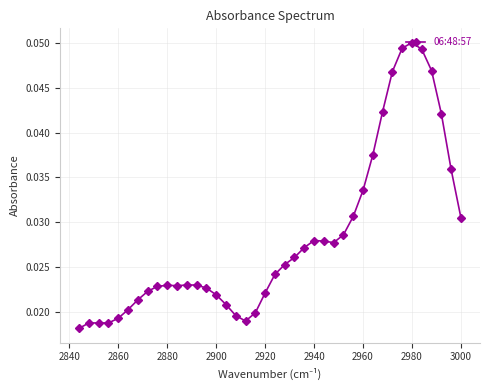

Count the values in the range 0 to 1.

40